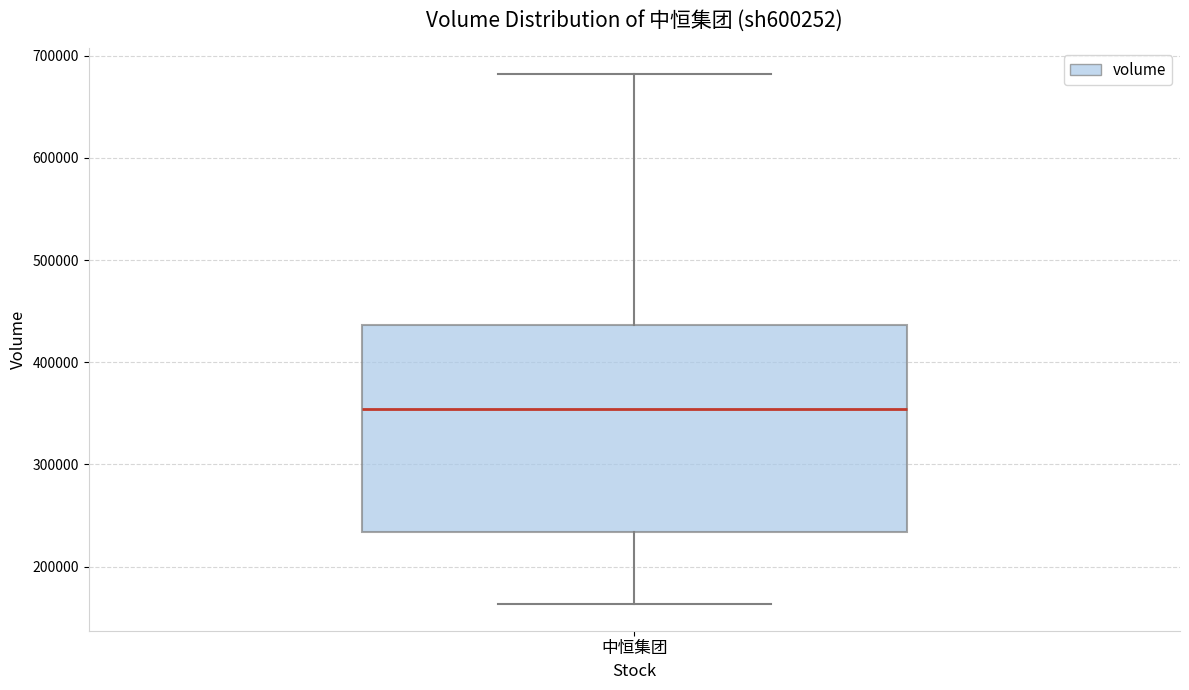

Where is the lower edge of the box for 中恒集团 on the y-axis? The values are not printed on the chart, so give them approximately, as read against the axis.

230000